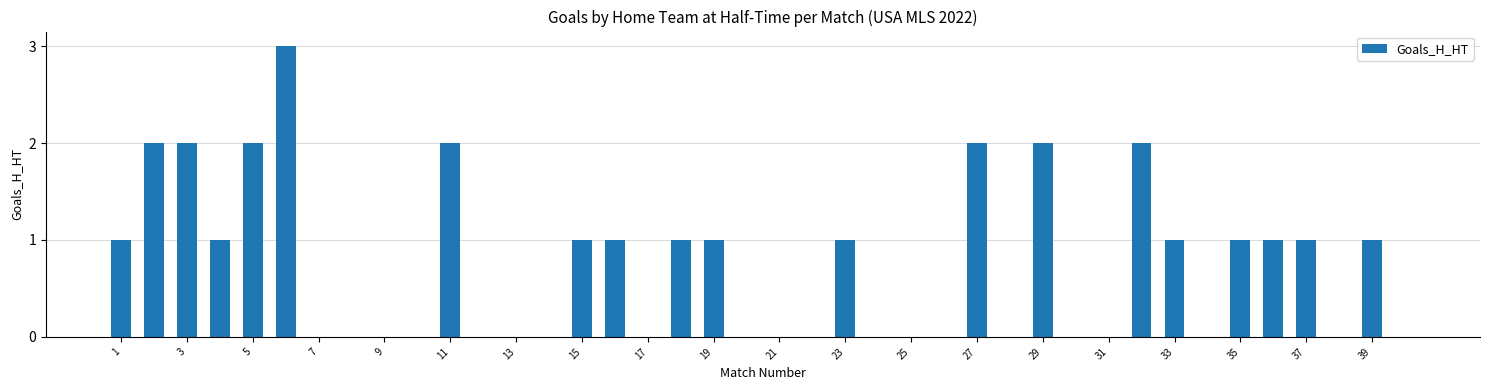

What is the sum of all values?

29